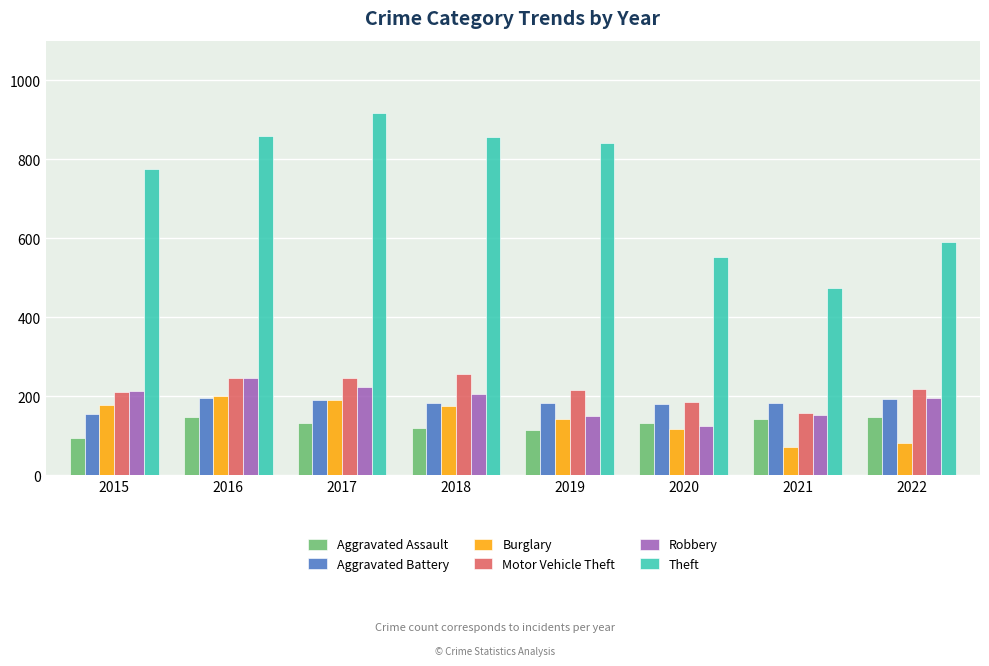

Which series has the largest total across all categories?

Theft